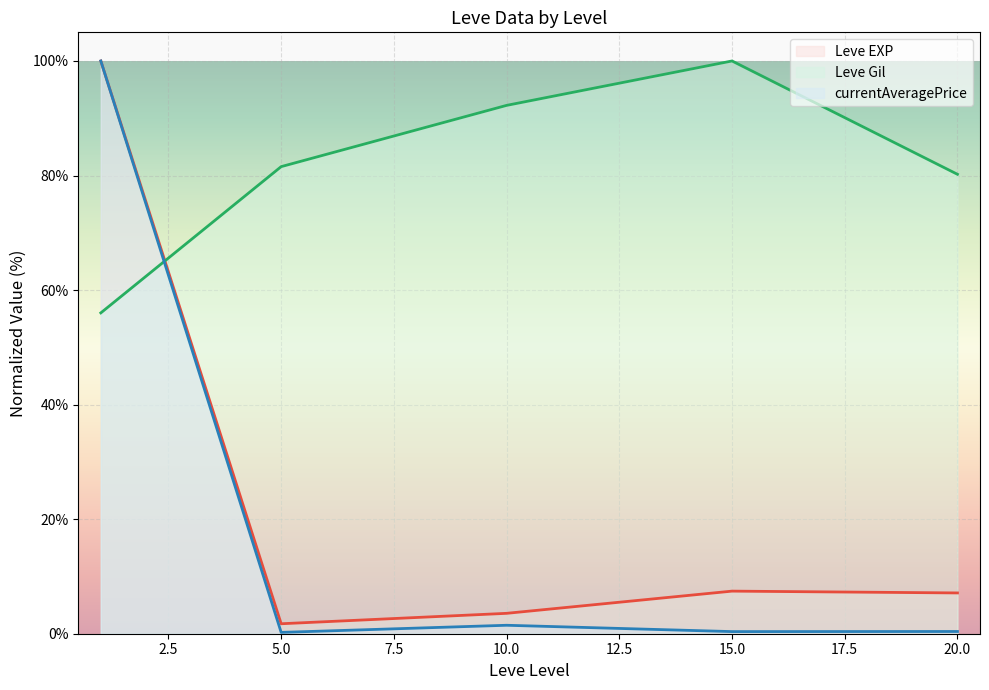

What is the maximum value shown in the chart?

100.0